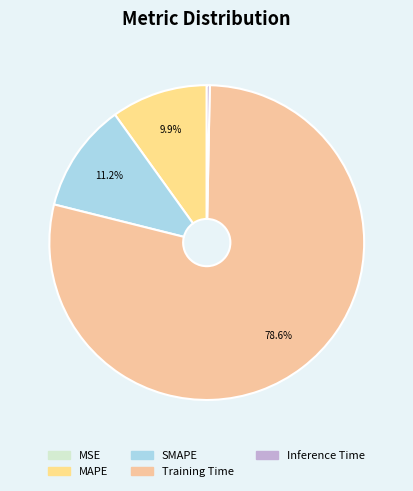

Is the sum of Inference Time and SMAPE greater than half?

No